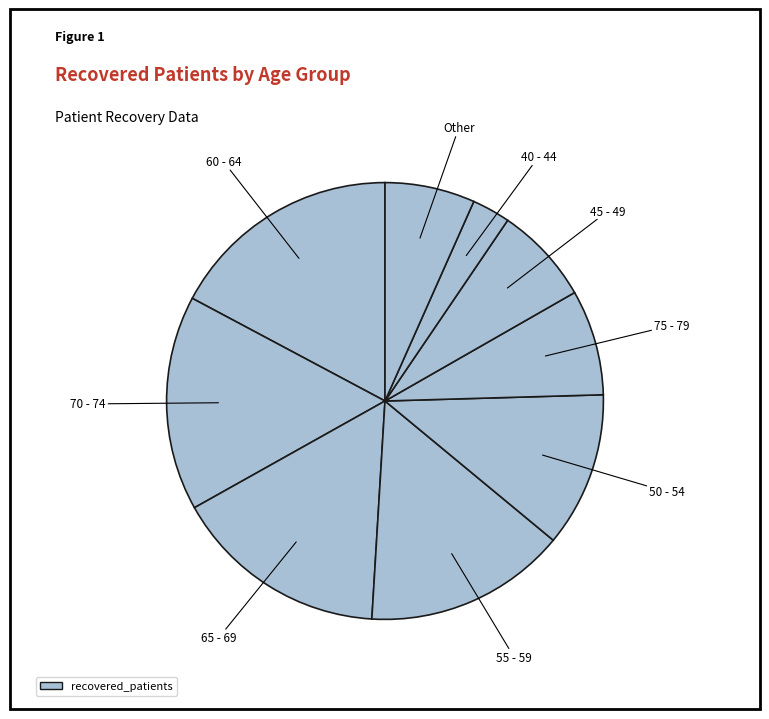

Count the number of slices in the pie.

9